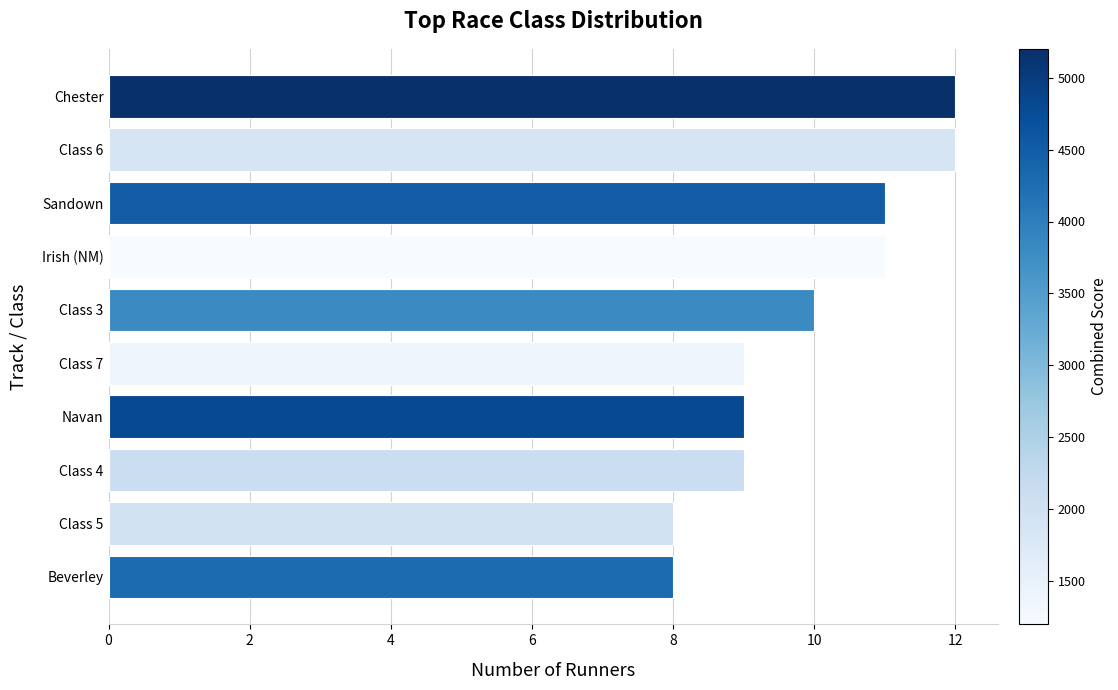

Is it true that the value at Class 6 is 21?

False